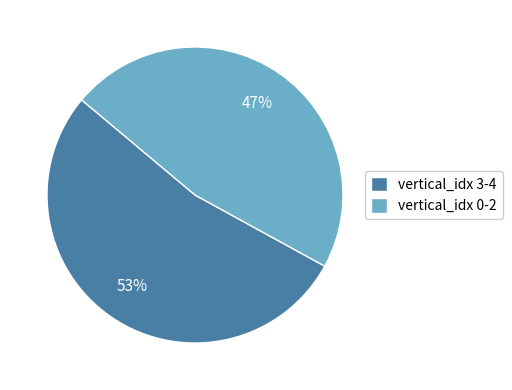

True or false: vertical_idx 3-4 accounts for 53% of the total.

True